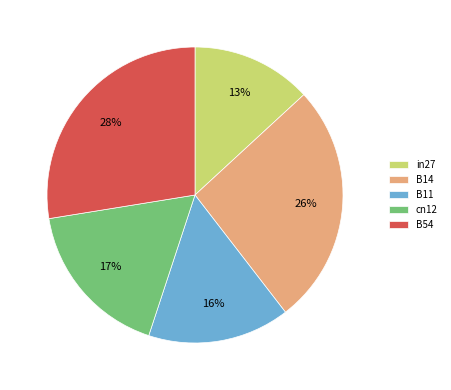

Is B14 the majority of the pie?

No